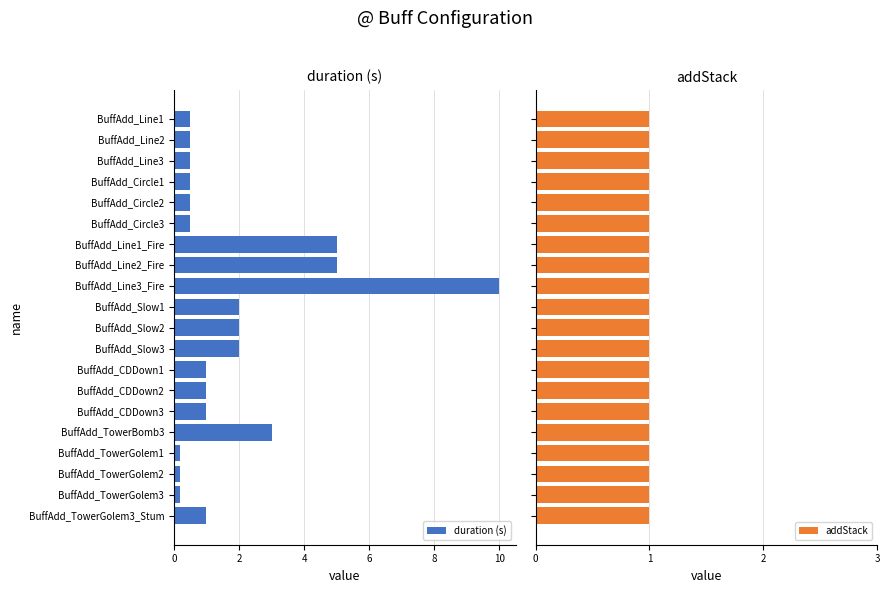

What is the sum of all duration (s) values?

36.6